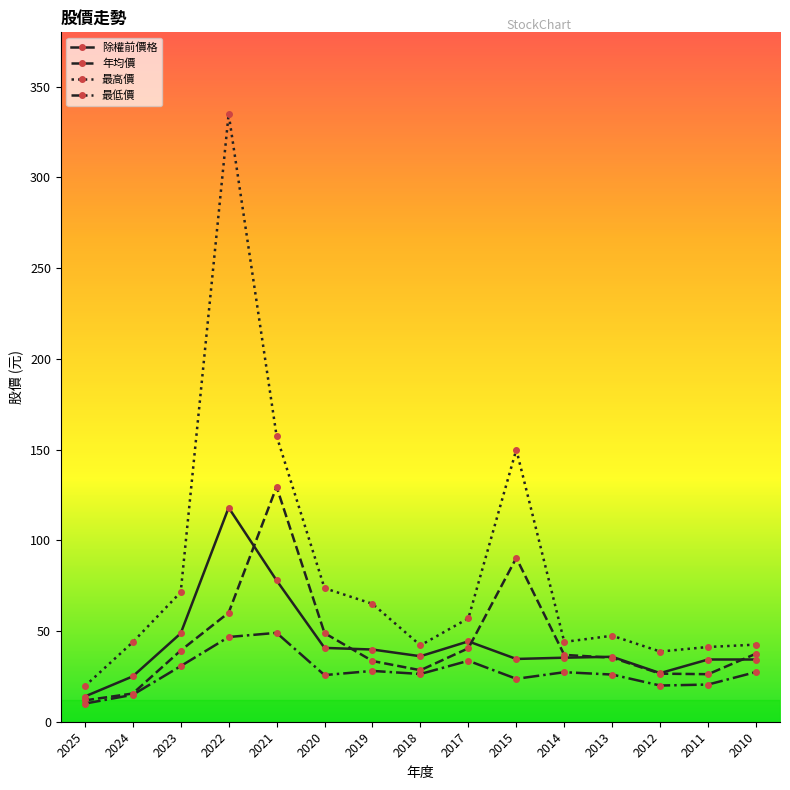

Count the number of data series in this chart.

4